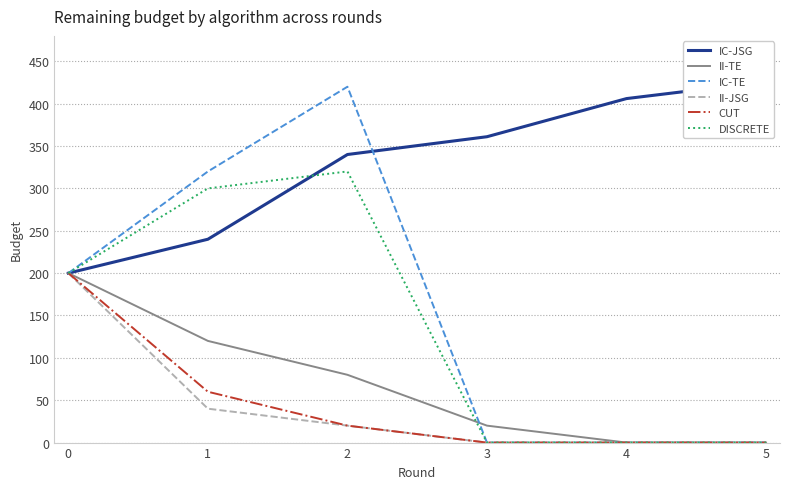

Rank the series at 1 from lowest to highest value.

II-JSG, CUT, II-TE, IC-JSG, DISCRETE, IC-TE